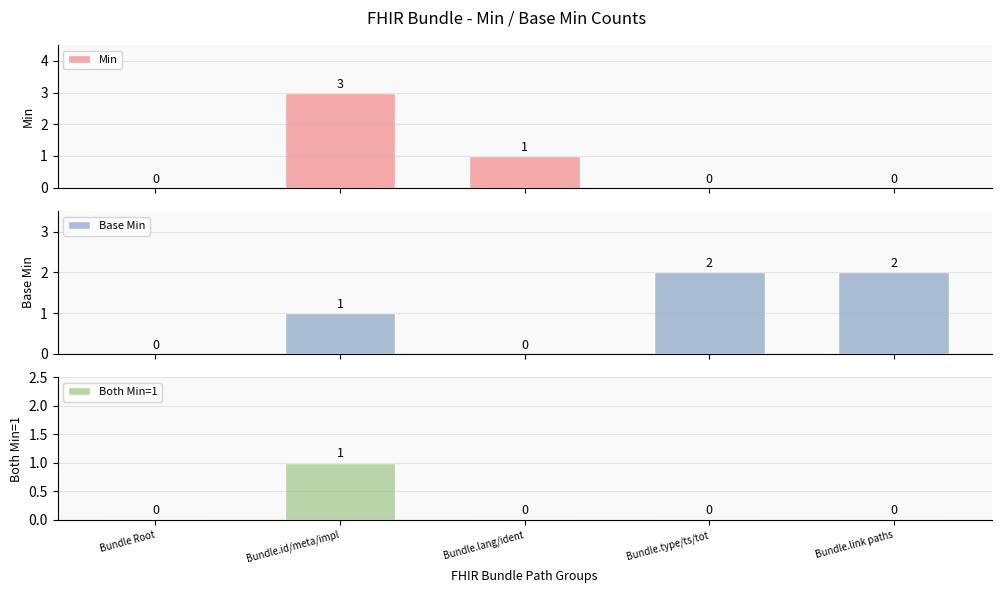

How many bars are there in each group?

3